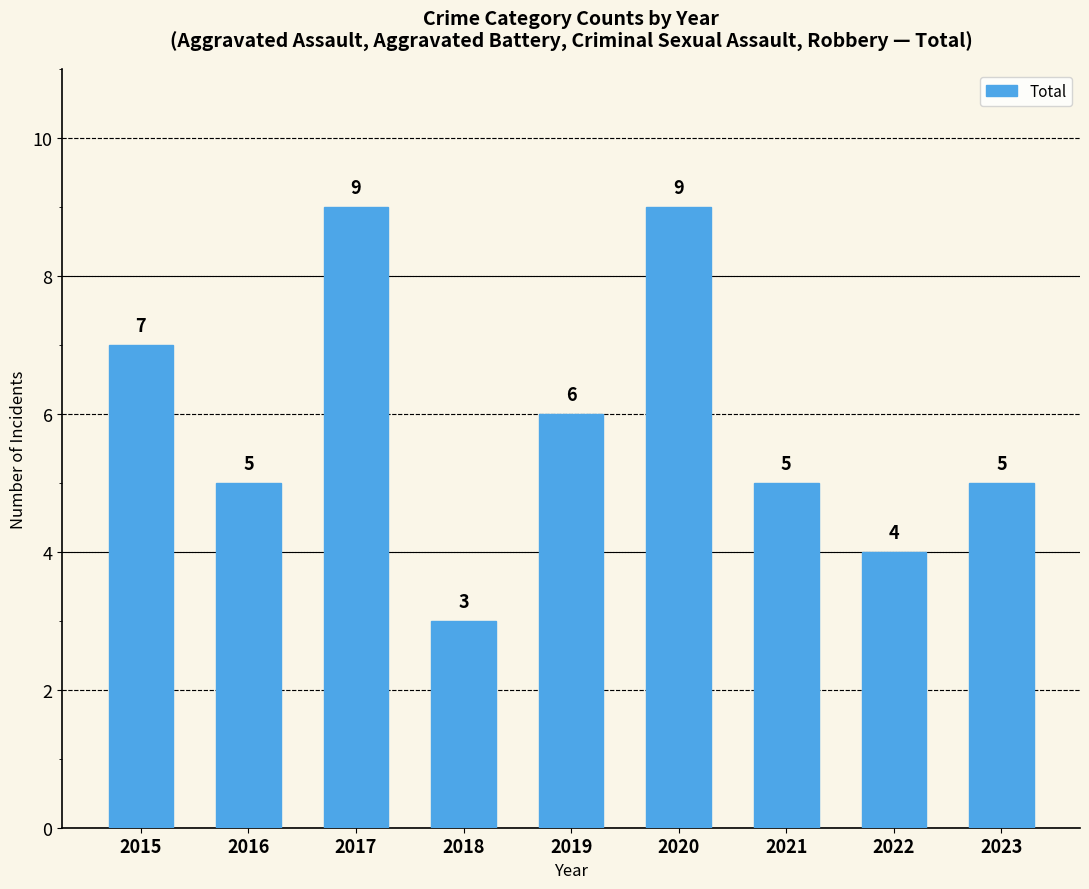

How many data points are less than 5?

2